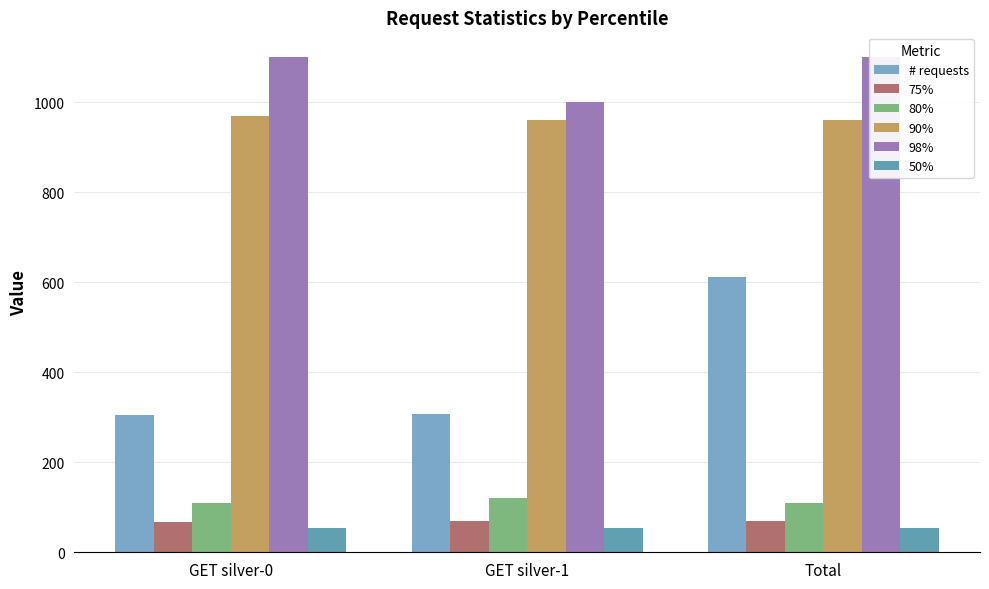

Which series has the largest total across all categories?

98%